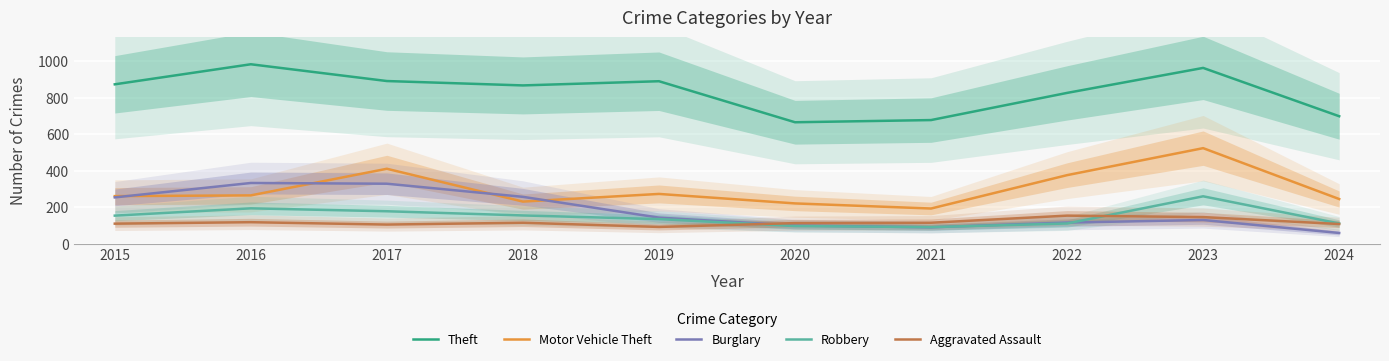

Which has a higher value, 2019 or 2023?

2023